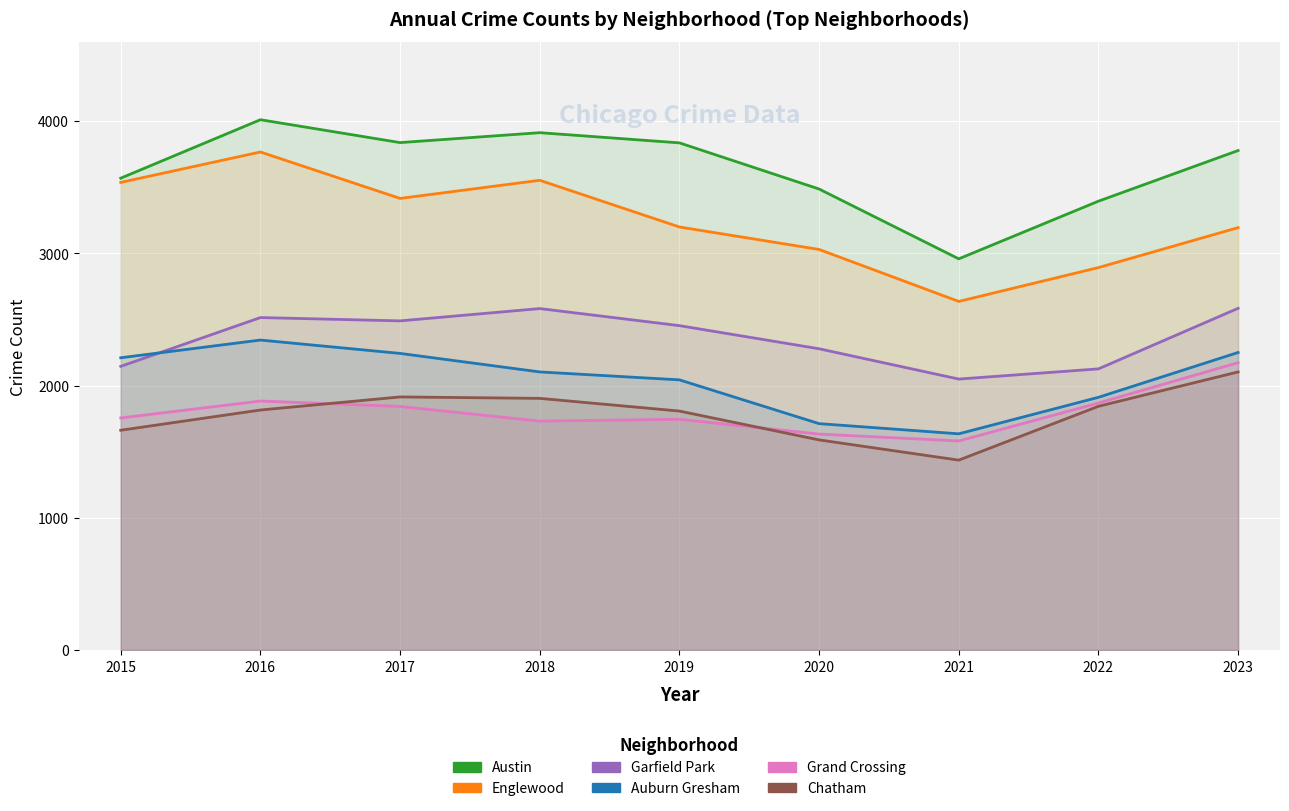

At how many categories does at least one series exceed 2906?

9